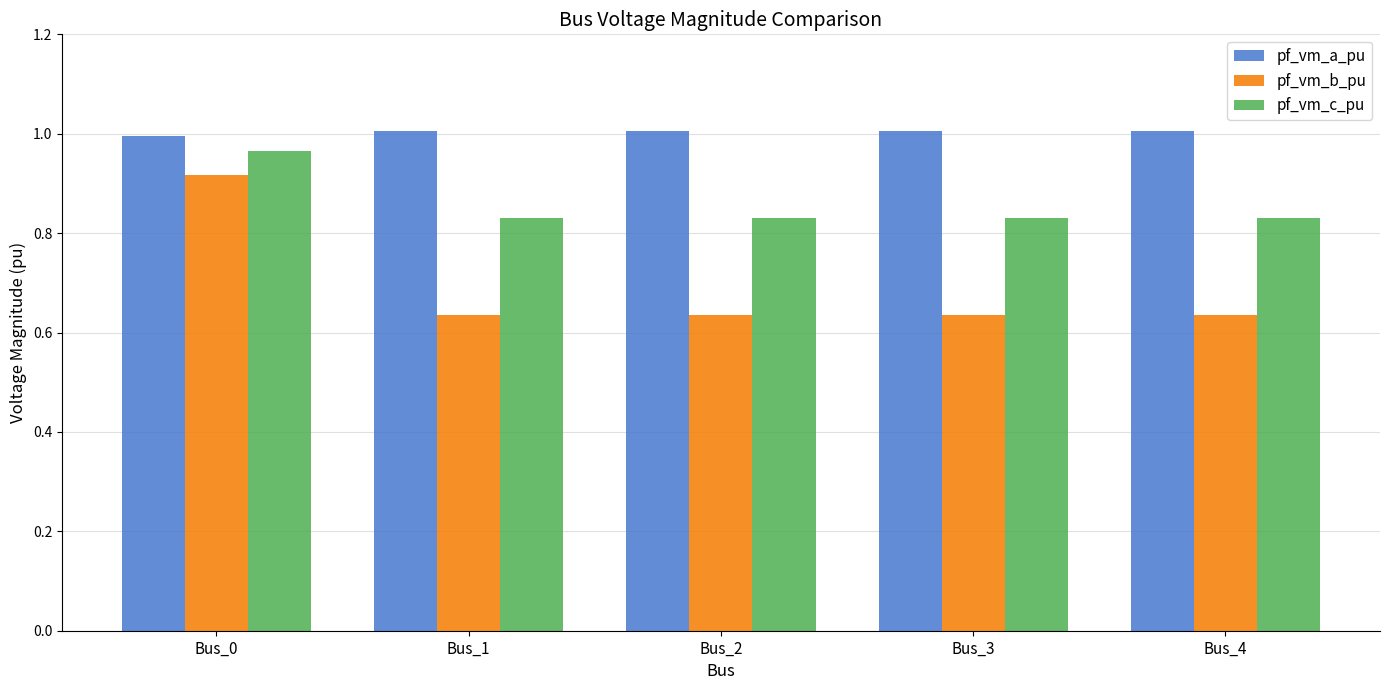

What is the sum of the pf_vm_c_pu values at Bus_1 and Bus_0?

1.8